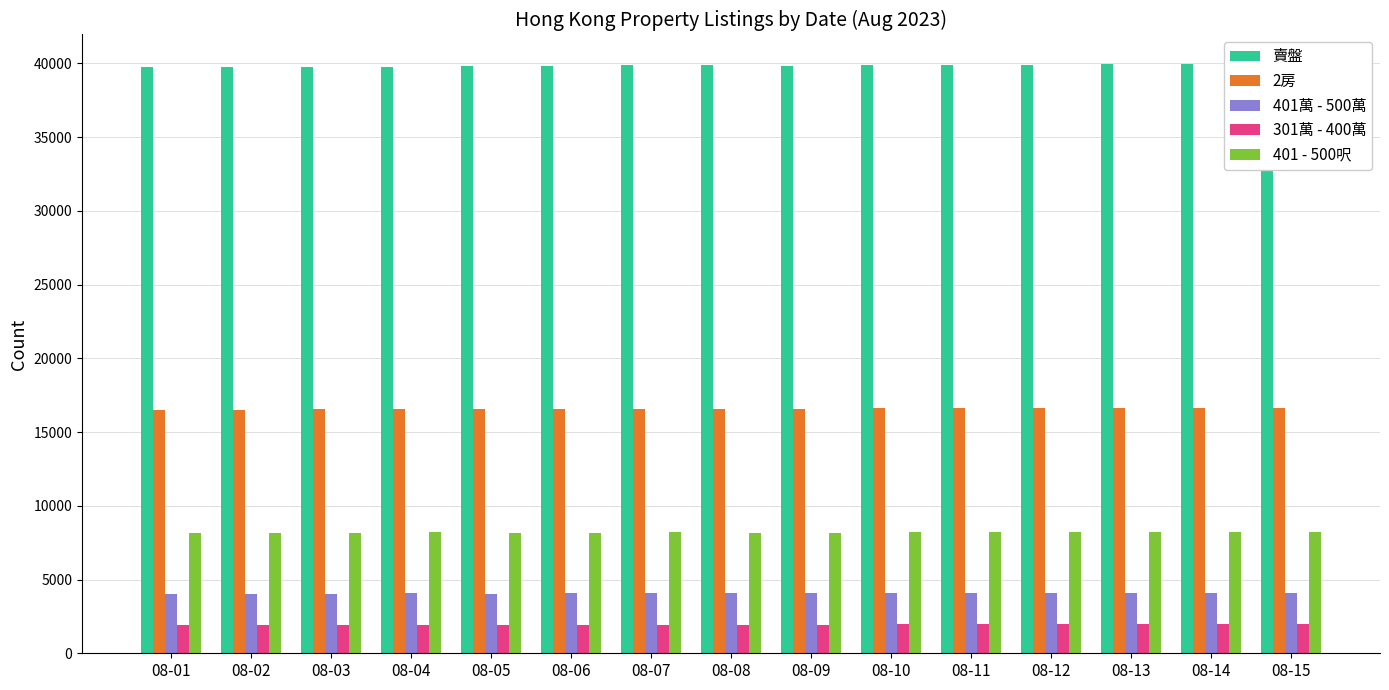

At 08-11, list the series in order from smallest to largest.

301萬 - 400萬, 401萬 - 500萬, 401 - 500呎, 2房, 賣盤